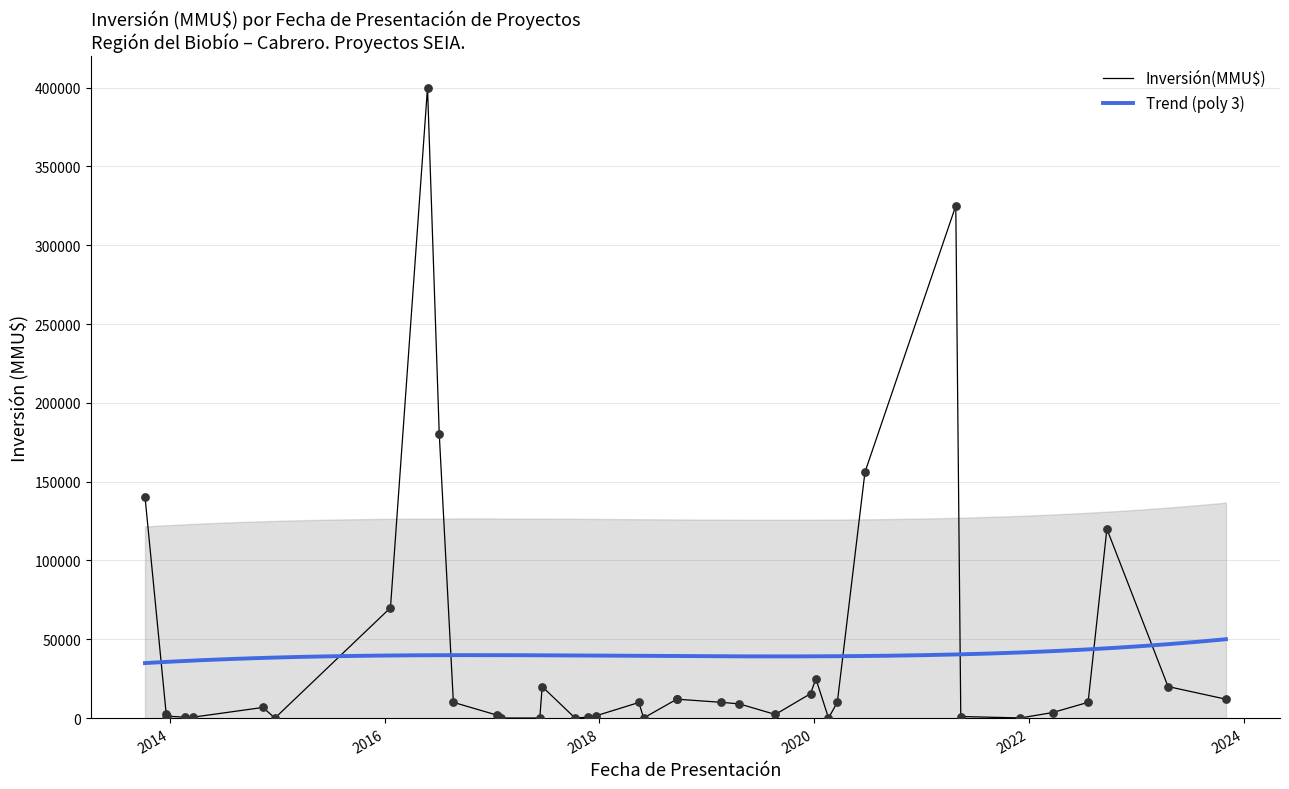

What is the ratio of the value at 08/10/2013 to the value at 21/09/2018?

11.7